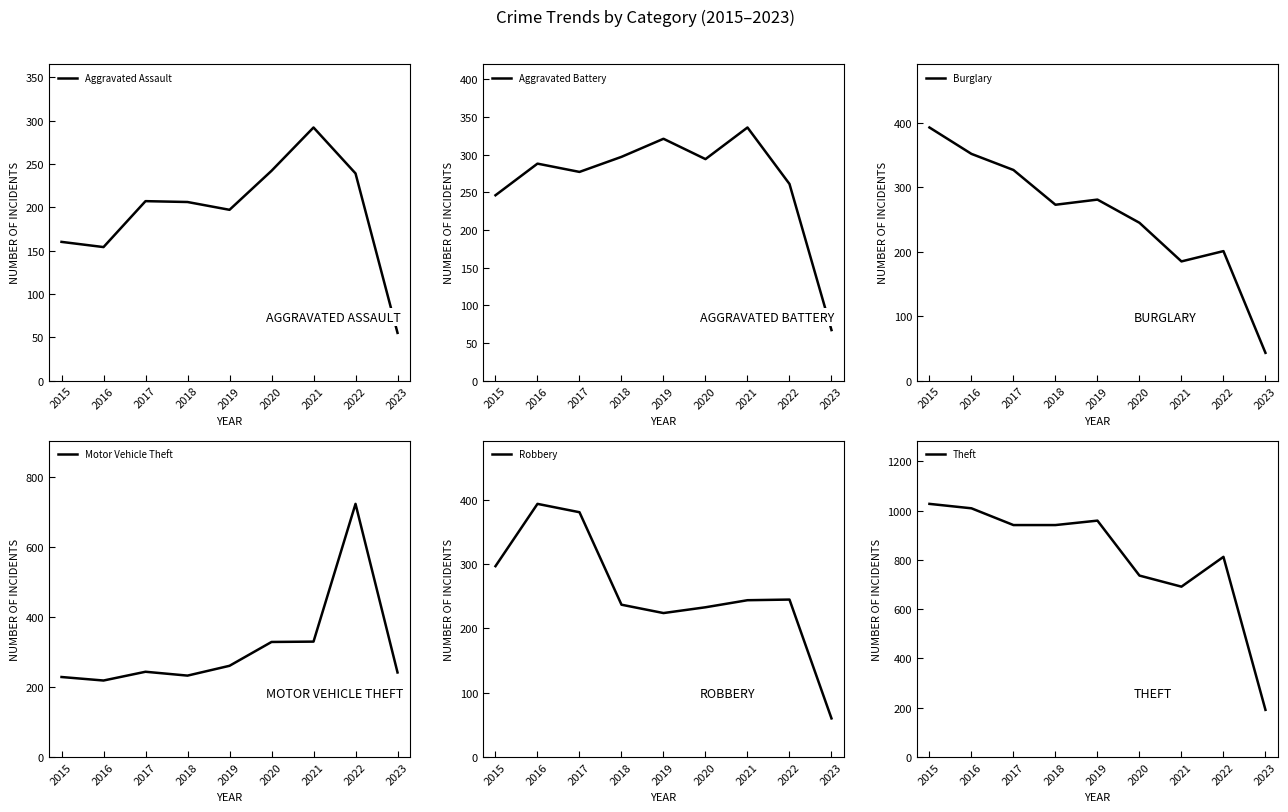

What is the value of the Aggravated Assault point at the 5th from the left?

197